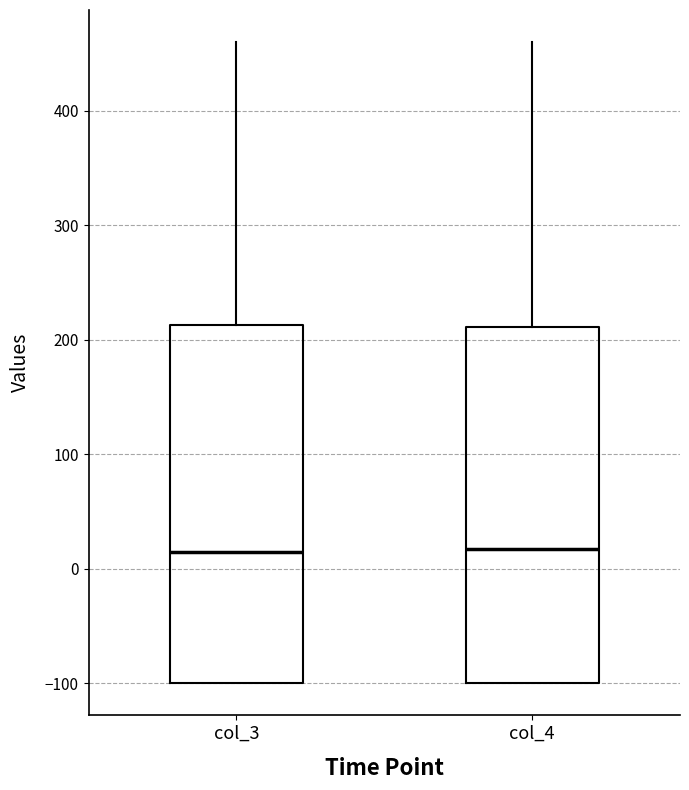

Where is the lower edge of the box for col_3 on the y-axis? The values are not printed on the chart, so give them approximately, as read against the axis.

-100